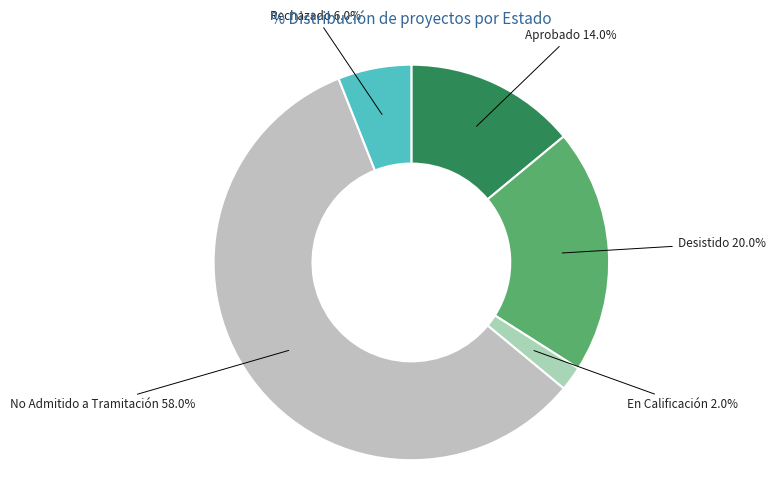

To the nearest percent, what portion does Aprobado represent?

14%